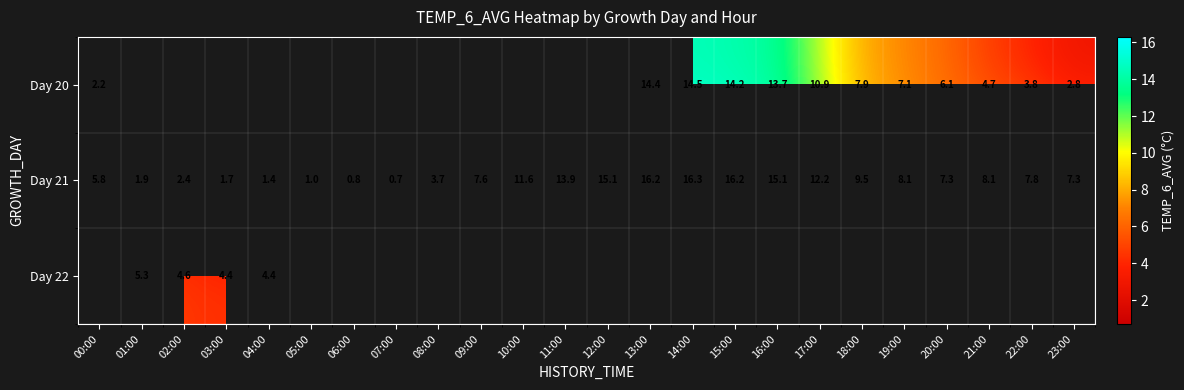

What is the sum of the Day 21 values at 08:00 and 03:00?

5.4